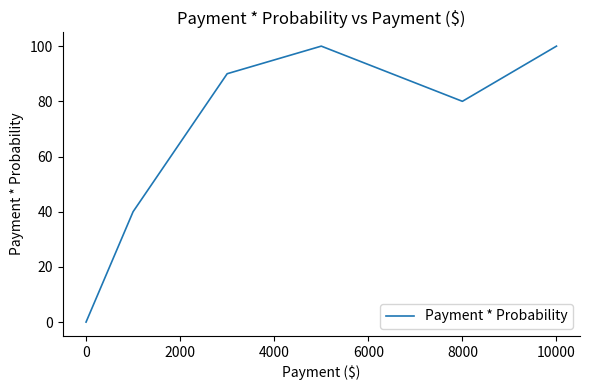

What is the greatest value displayed?

100